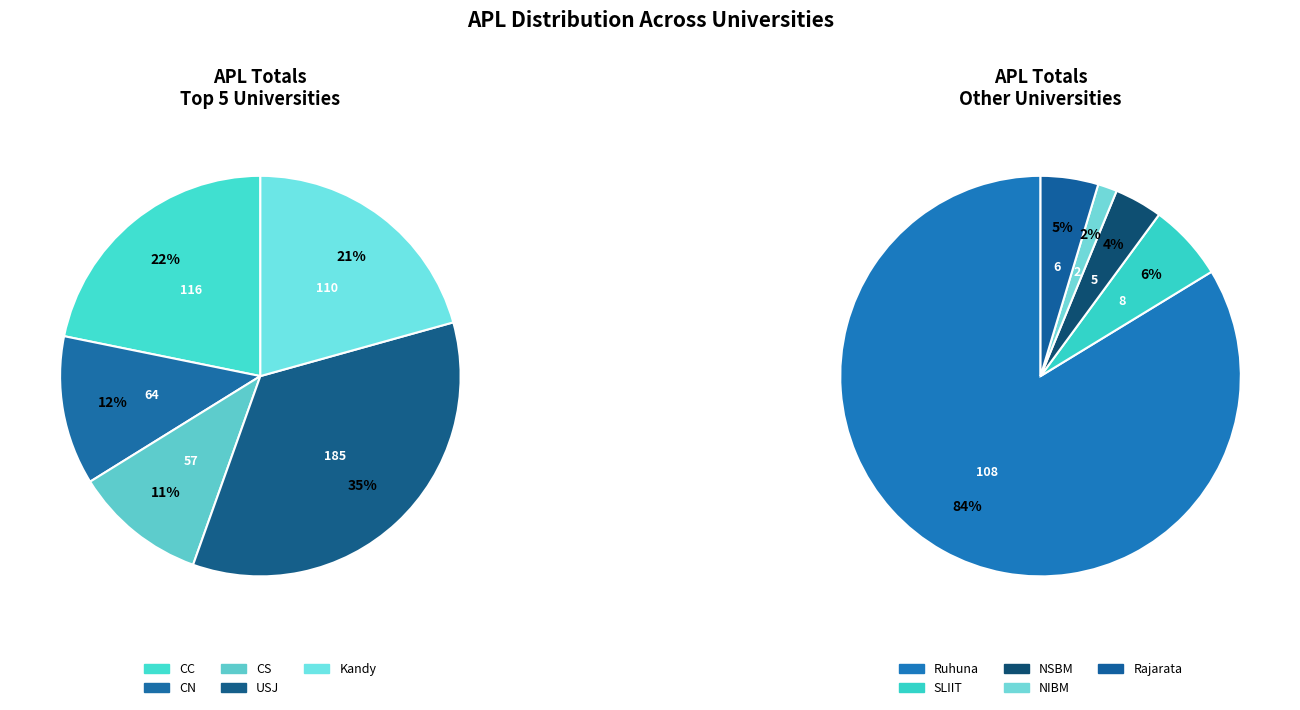

The NSBM slice represents 11% of the pie. True or false?

False